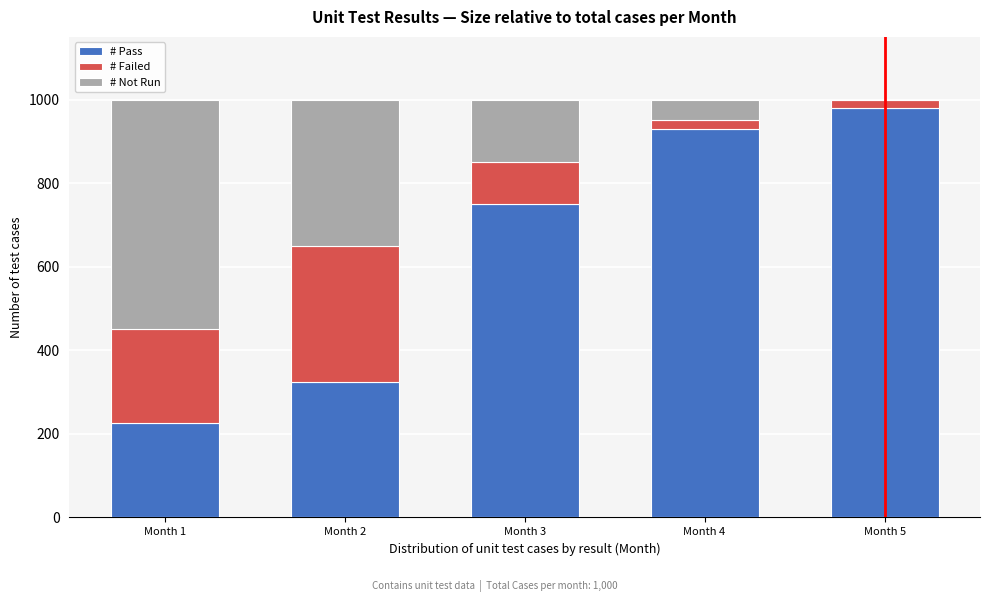

Reading right to left, transcribe the values for # Pass.

Month 5=980	Month 4=930	Month 3=750	Month 2=325	Month 1=225